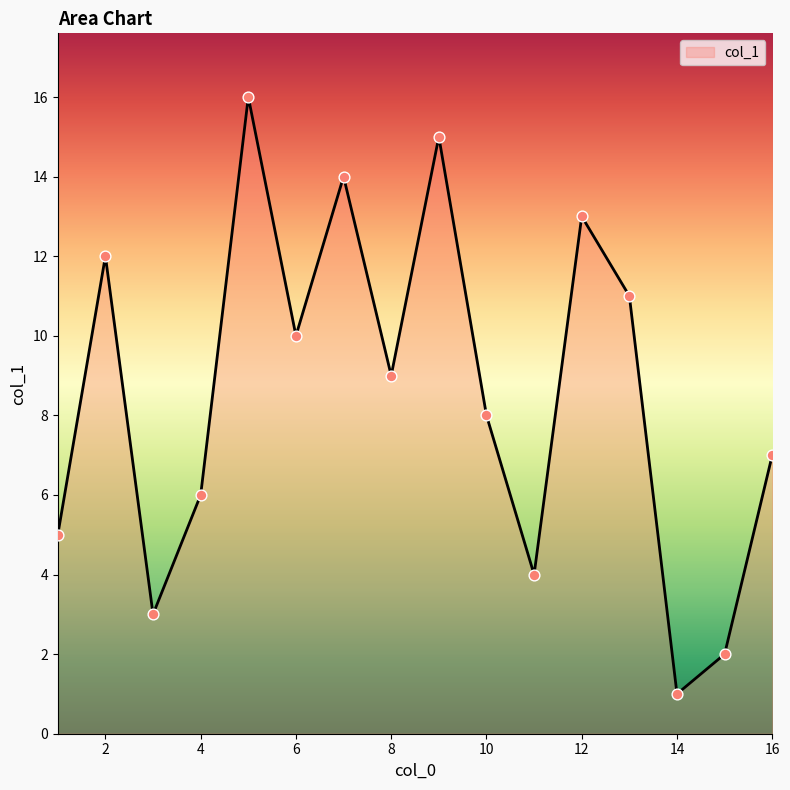

What is the difference between the maximum and minimum values?

15